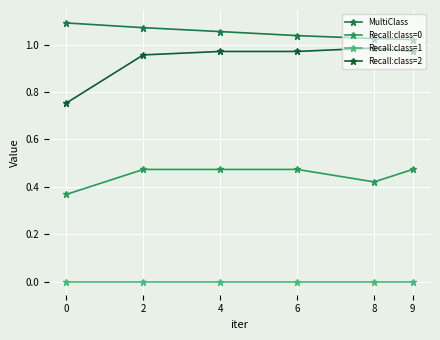

Does the chart display data point markers on the line(s)?

Yes